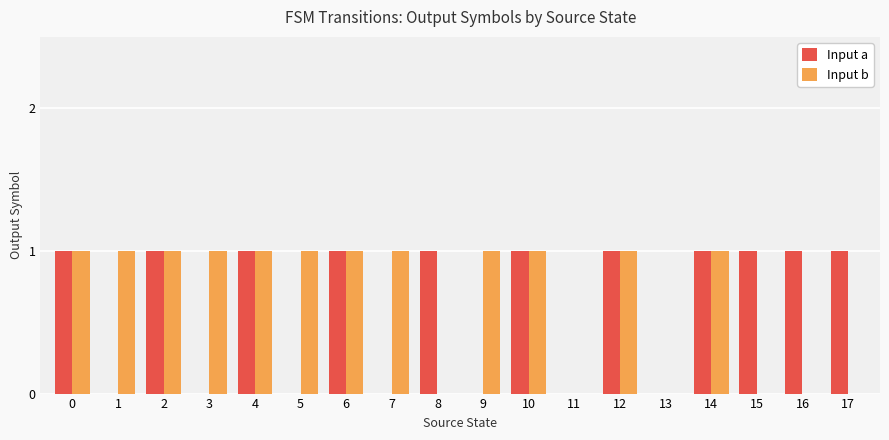

Is the value of Input b at 14 greater than the value of Input a at 7?

Yes